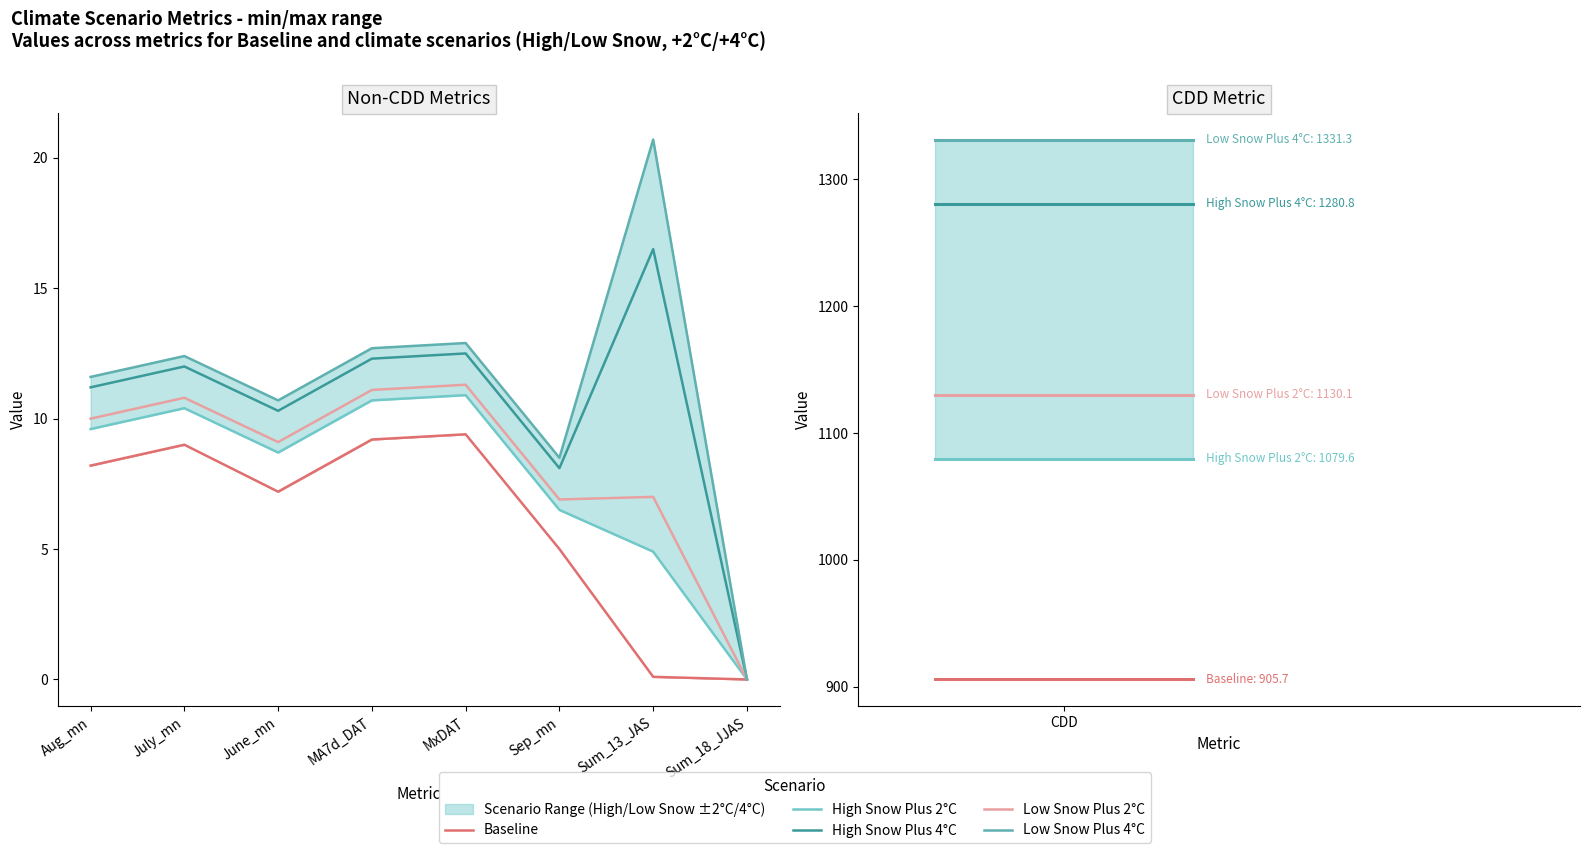

How many distinct data groups are displayed?

5